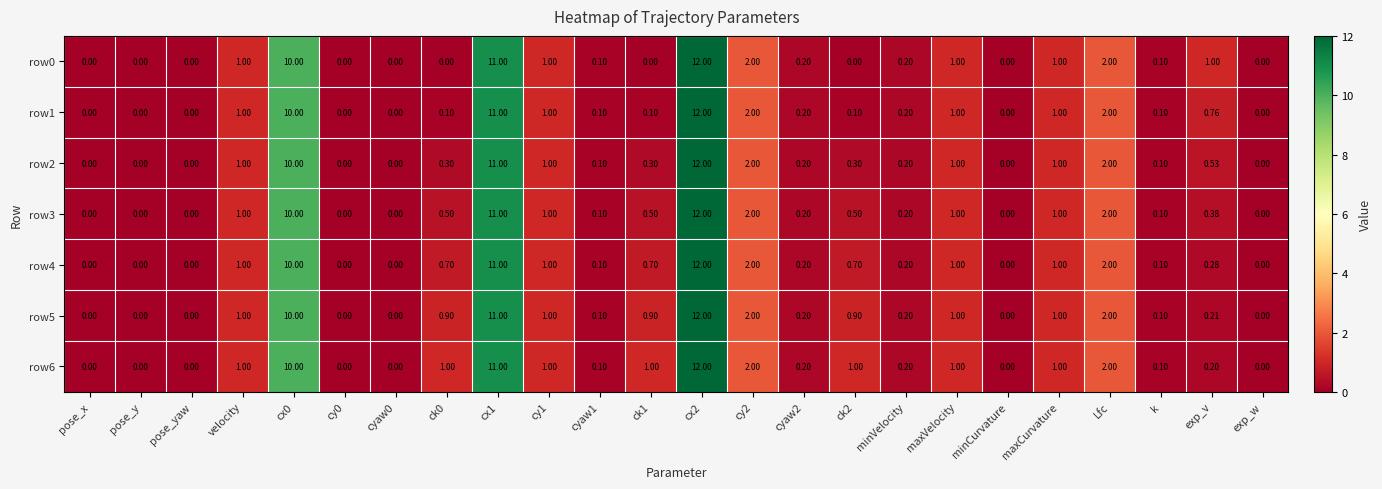

How many series are shown in this chart?

7